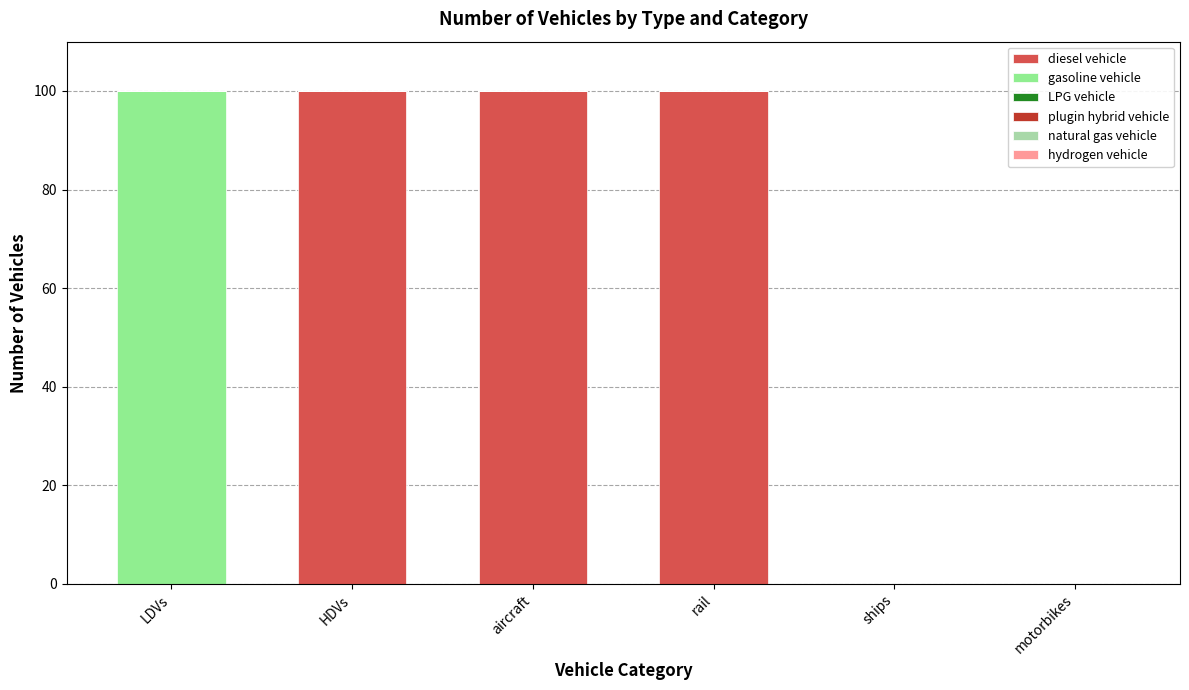

The diesel vehicle series shows 100.0 at rail. True or false?

True